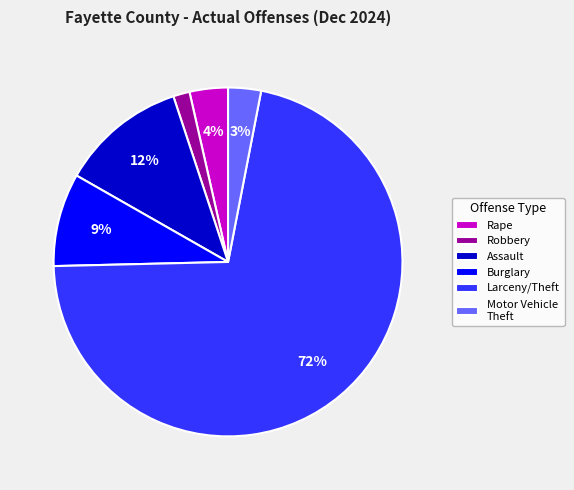

Count the number of slices in the pie.

6